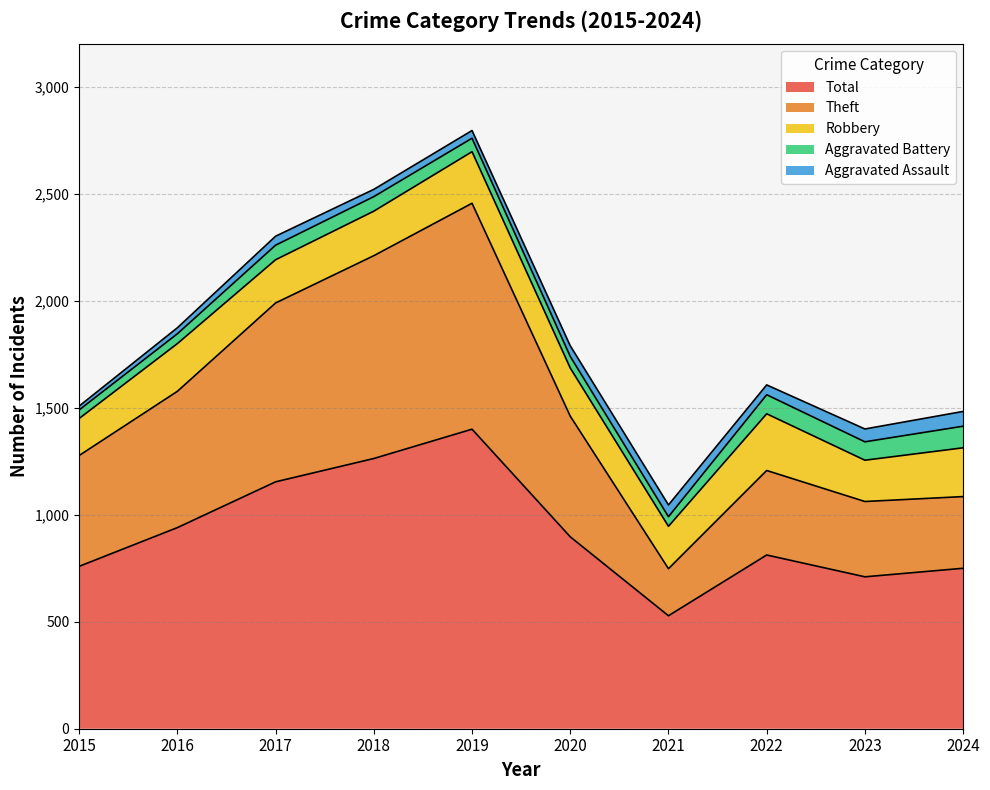

What is the difference between the second highest and minimum values in the Theft series?

728